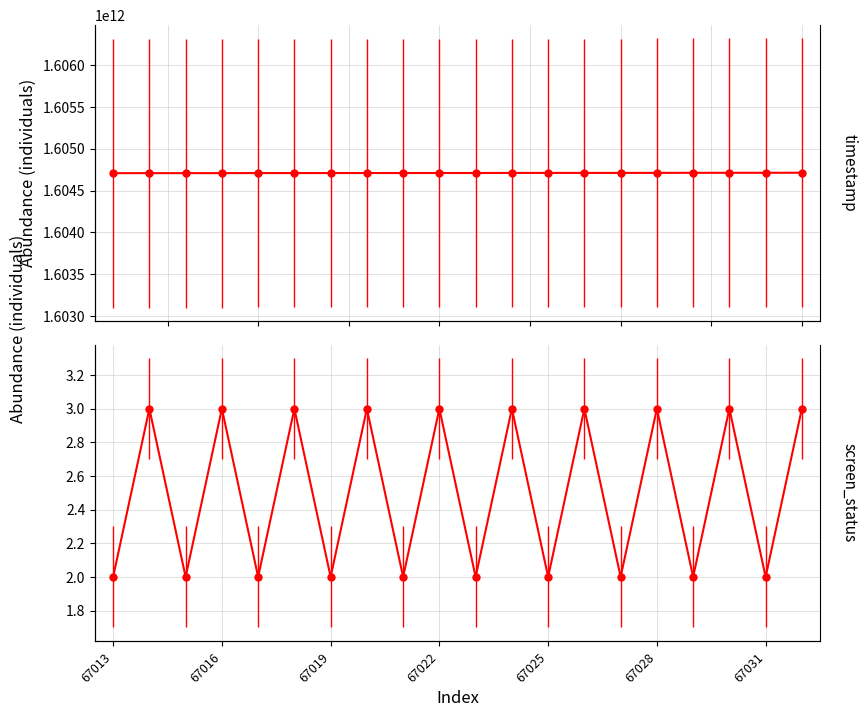

List the labels in order of timestamp value, smallest first.

67013, 67014, 67015, 67016, 67017, 67018, 67019, 67020, 67021, 67022, 67023, 67024, 67025, 67026, 67027, 67028, 67029, 67030, 67031, 67032